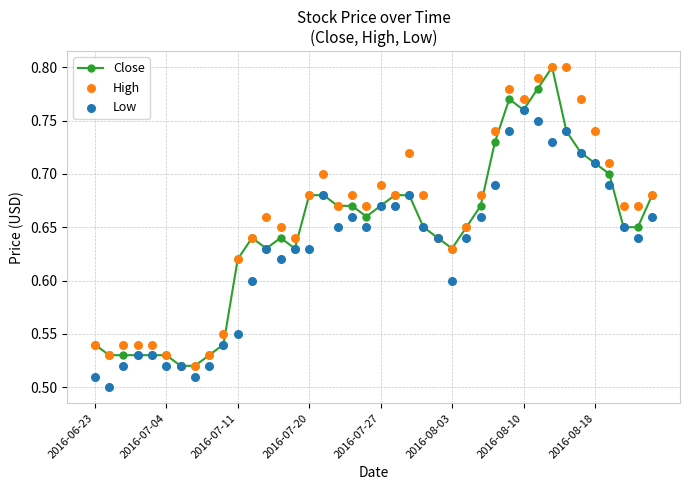

What is the total value across all series at 39?

2.0